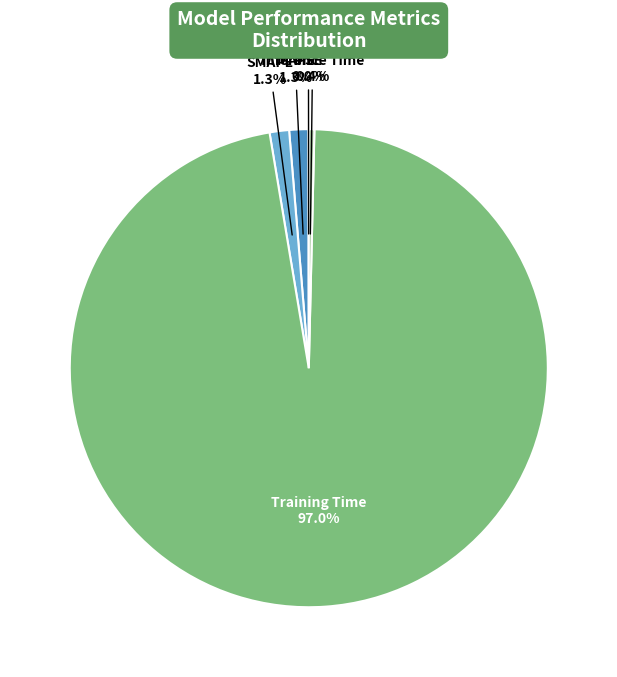

Is there a majority slice in this chart?

Yes